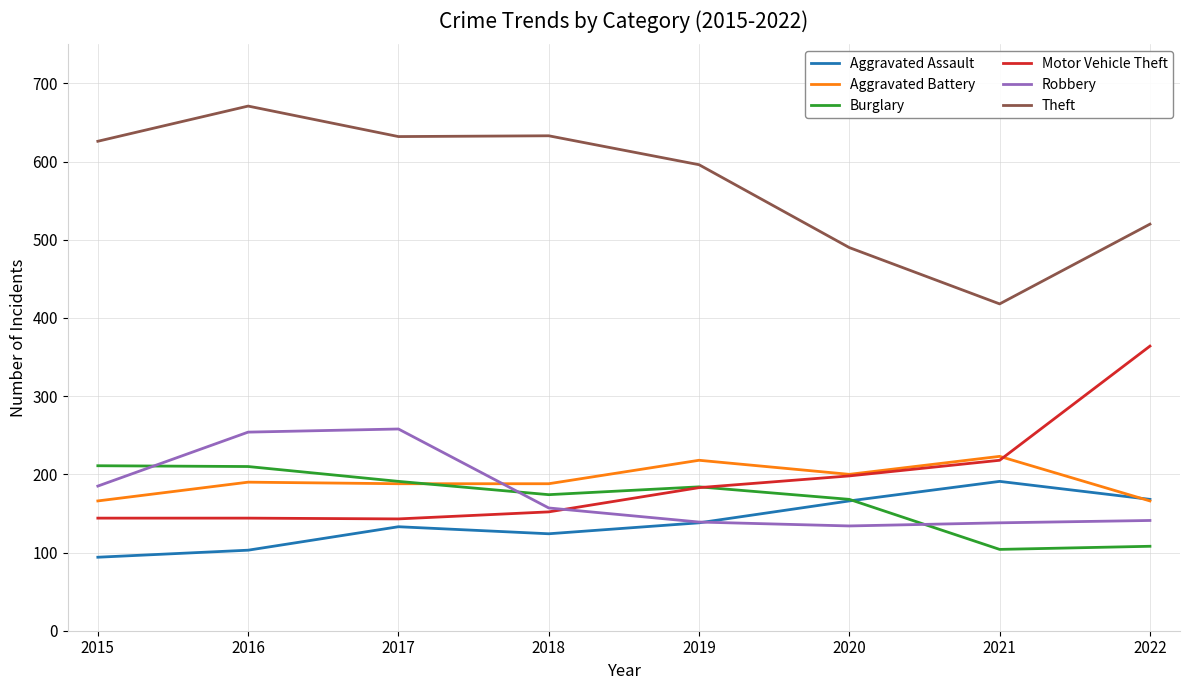

What is the total value across all series at 2021?

1292